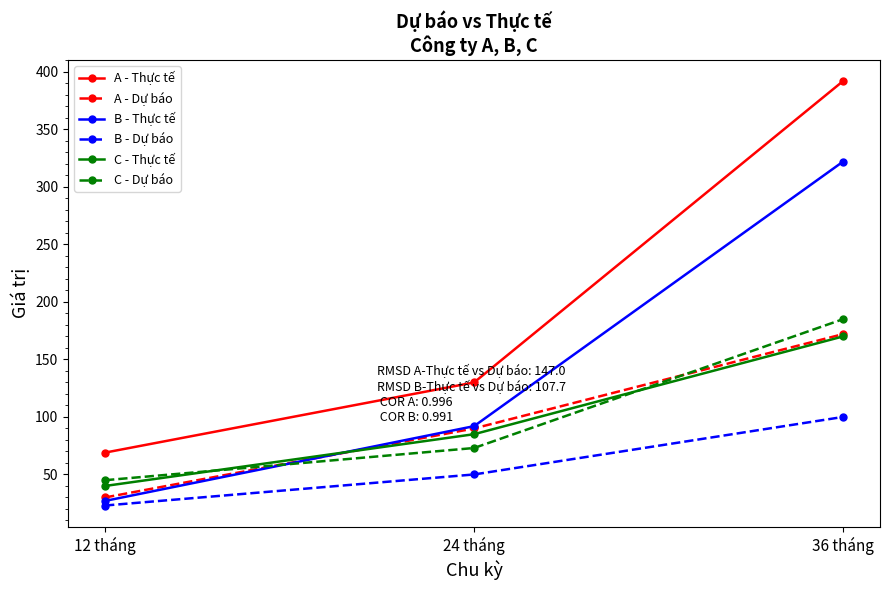

Rank the categories by B - Thực tế value from lowest to highest.

12 tháng, 24 tháng, 36 tháng